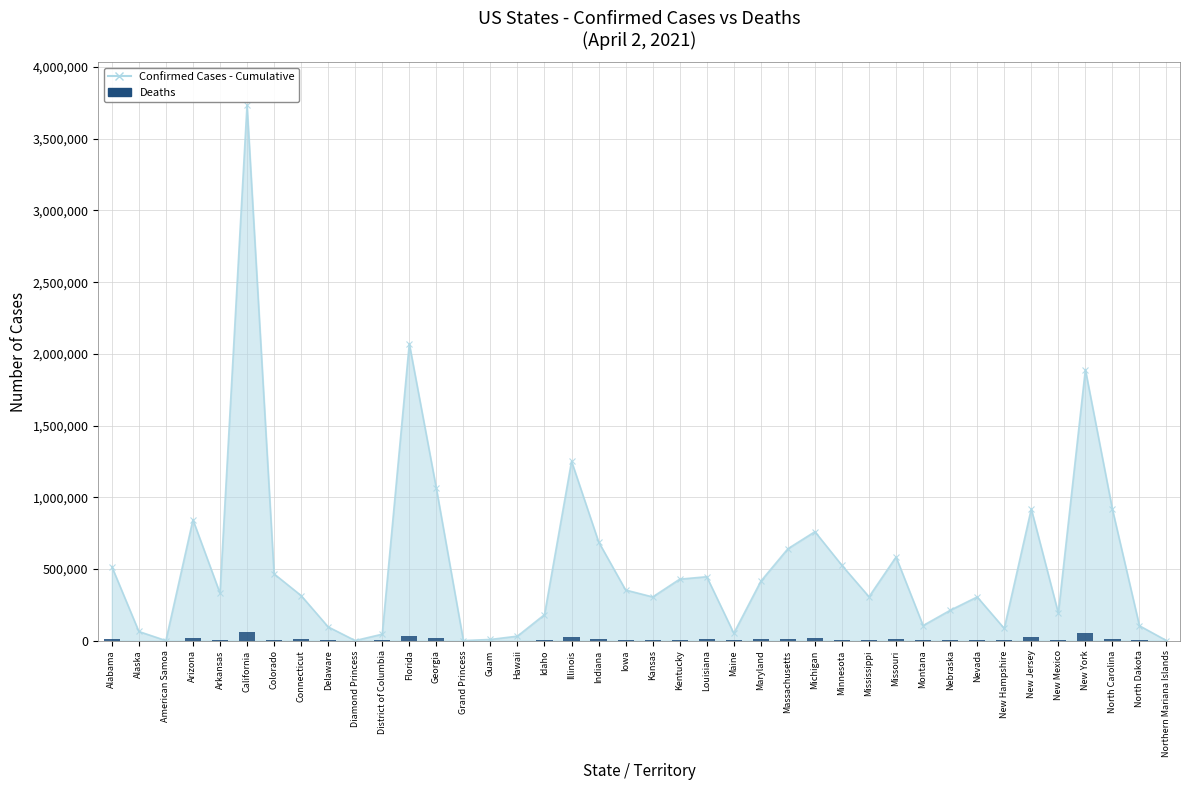

What is the maximum value for Confirmed Cases (line)?

3734754